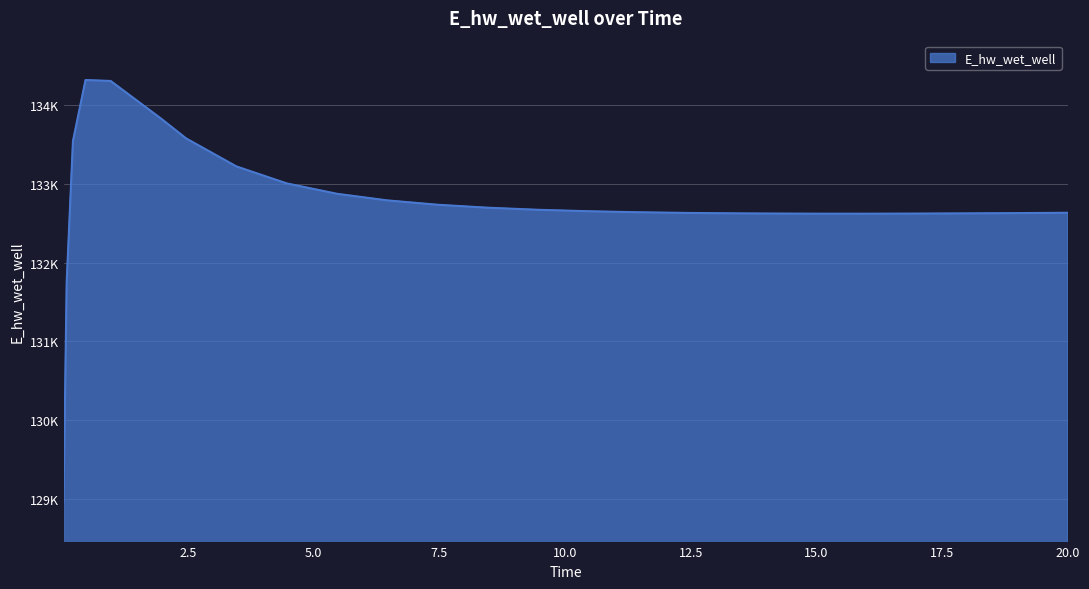

Is this an area chart (filled region under the line)?

Yes